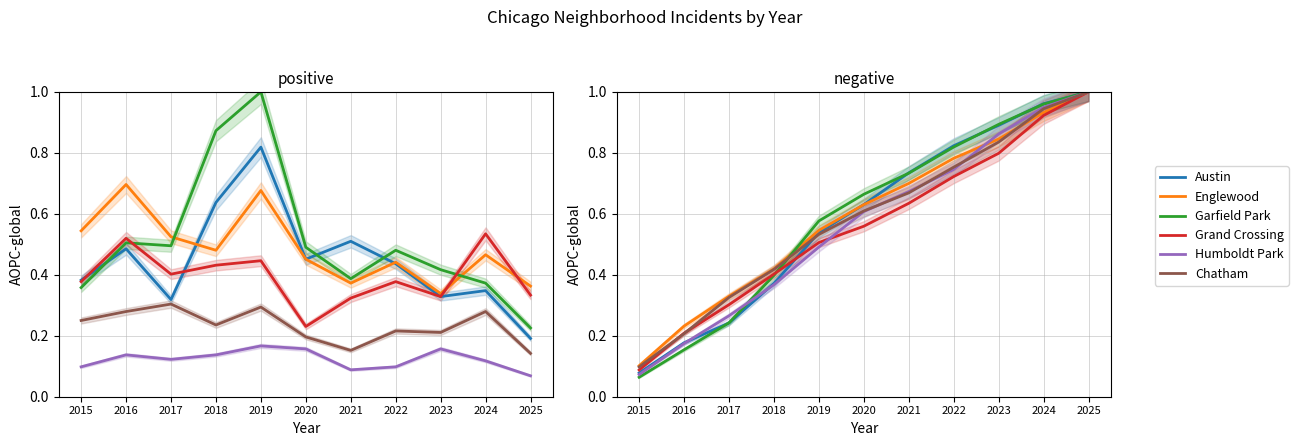

What is the average value of the Garfield Park series?

0.6